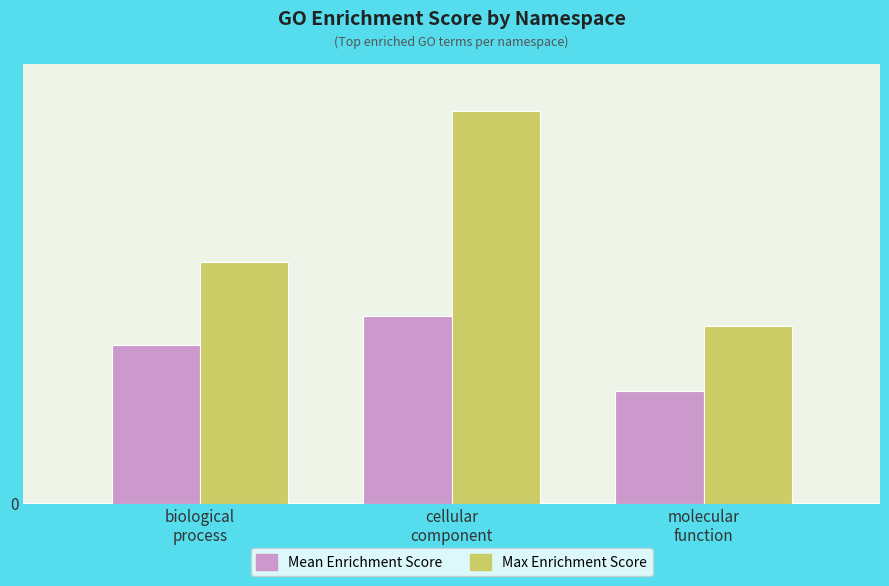

What are all the series names shown in the legend?

Mean Enrichment Score, Max Enrichment Score